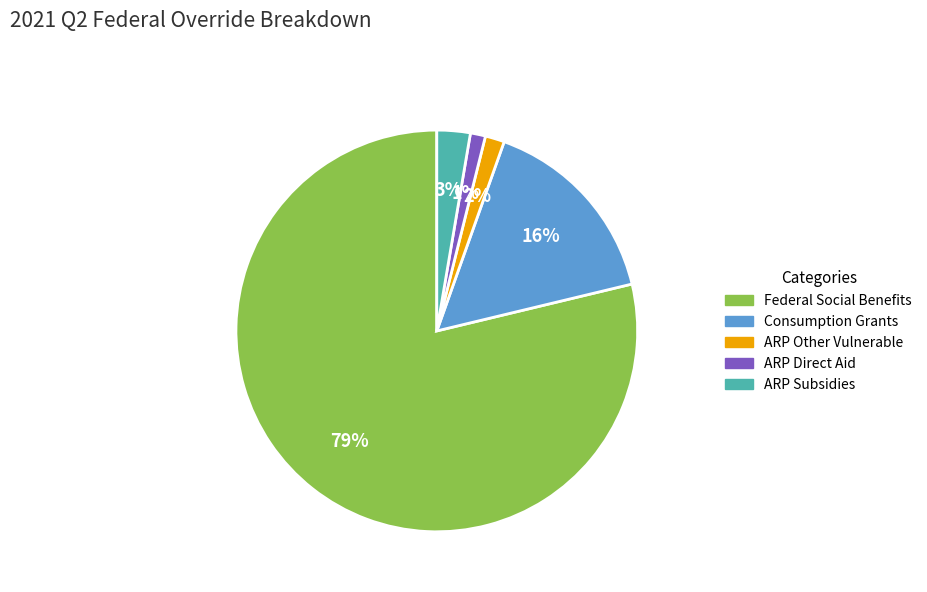

Count the number of slices in the pie.

5